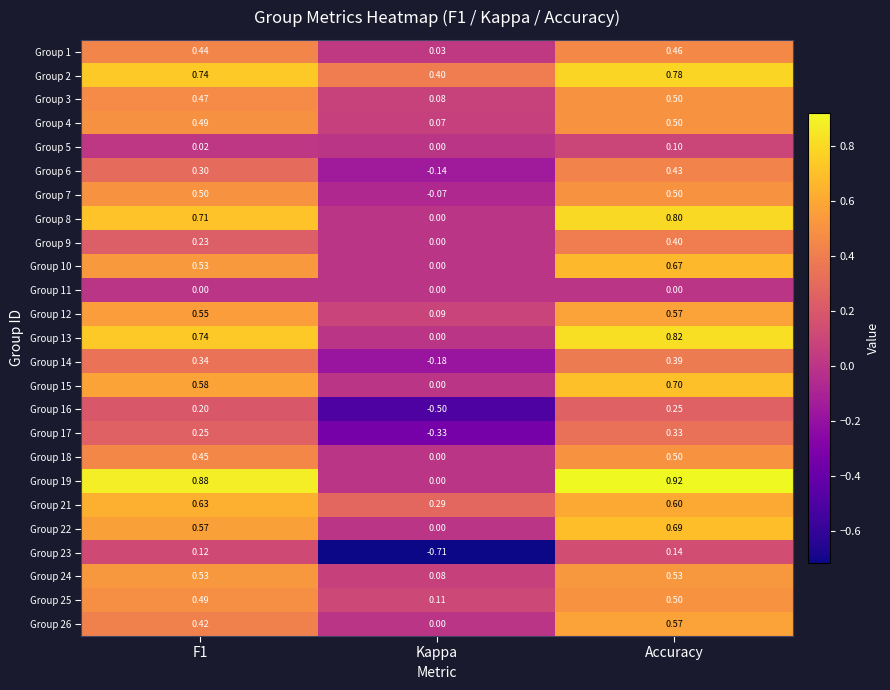

Which category has the lowest value in the Group 6 series?

Kappa